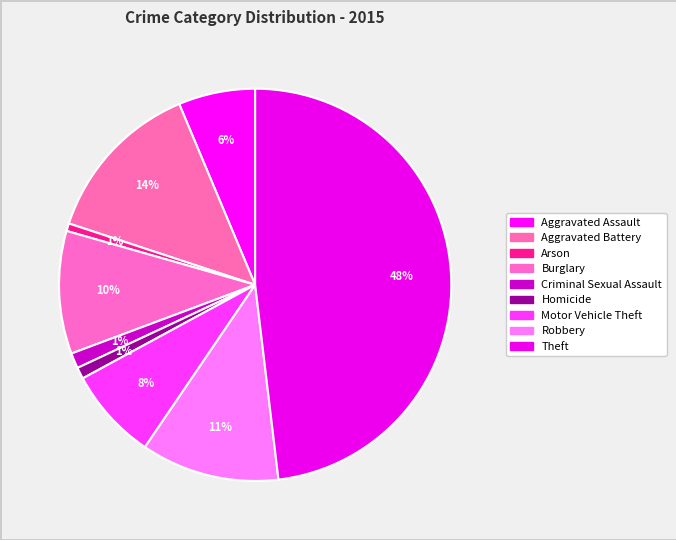

What percentage do Homicide and Aggravated Assault together represent?

7.3%